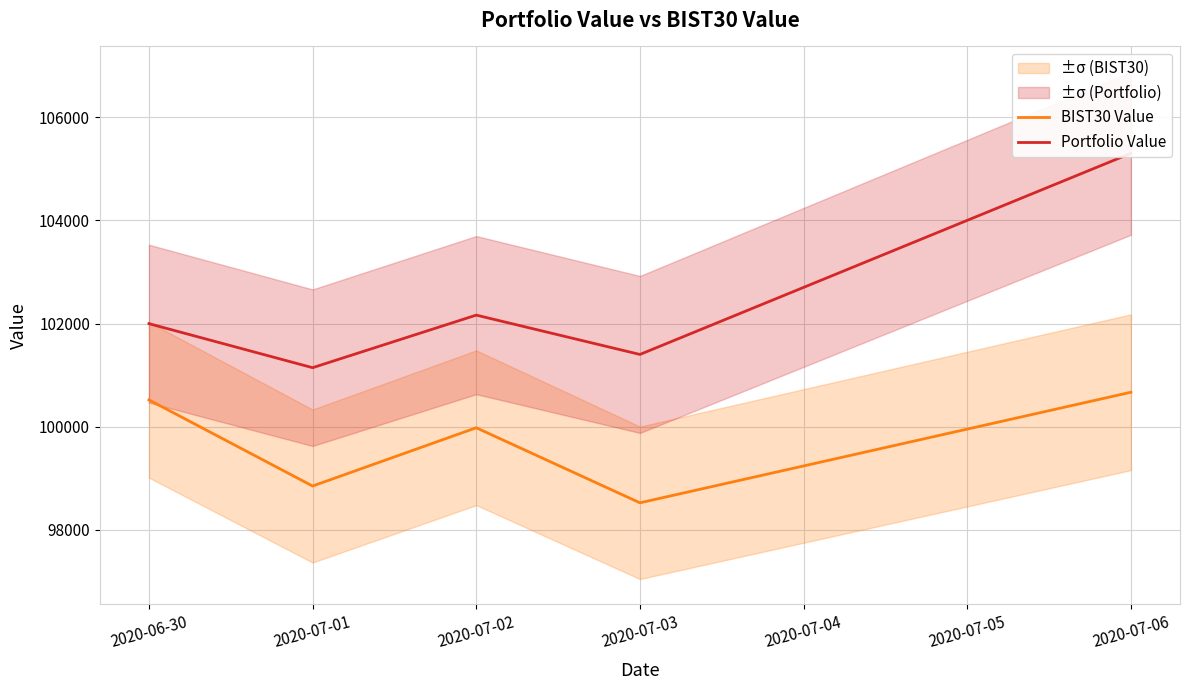

Where does the Portfolio Value series first go above 101998?

2020-06-30